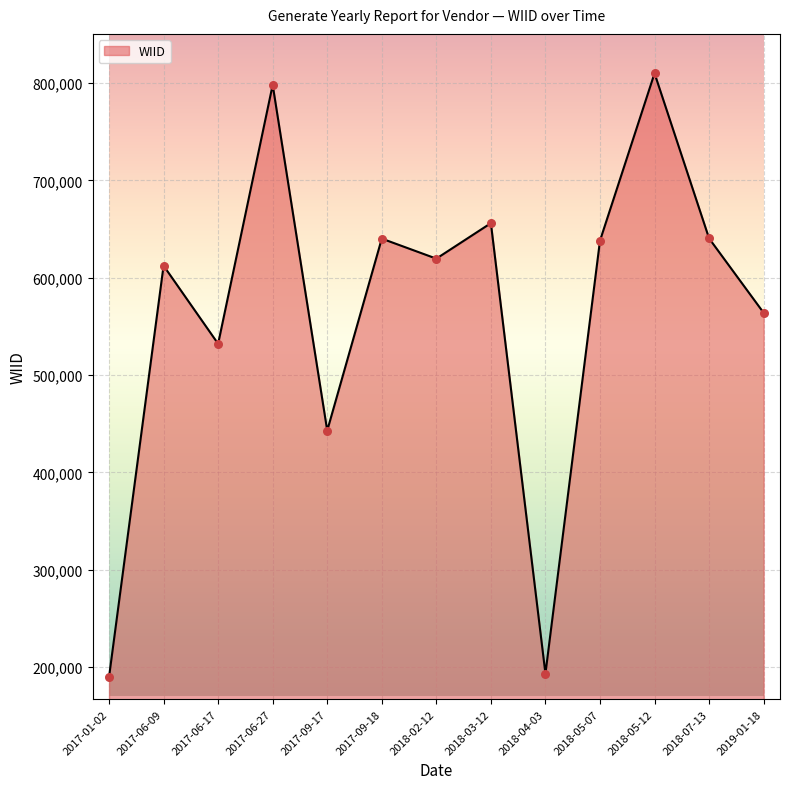

Between 2017-06-17 and 2018-02-12, which is larger?

2018-02-12